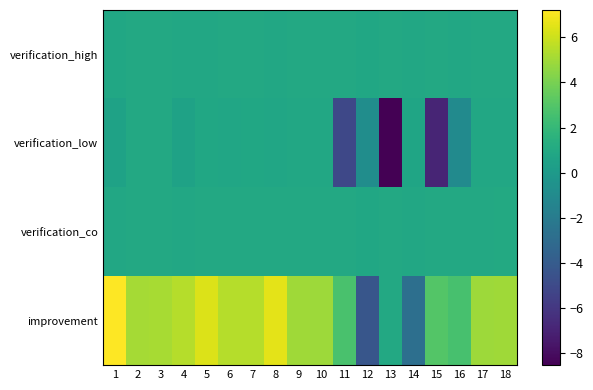

Which label corresponds to the largest value in the chart?

1